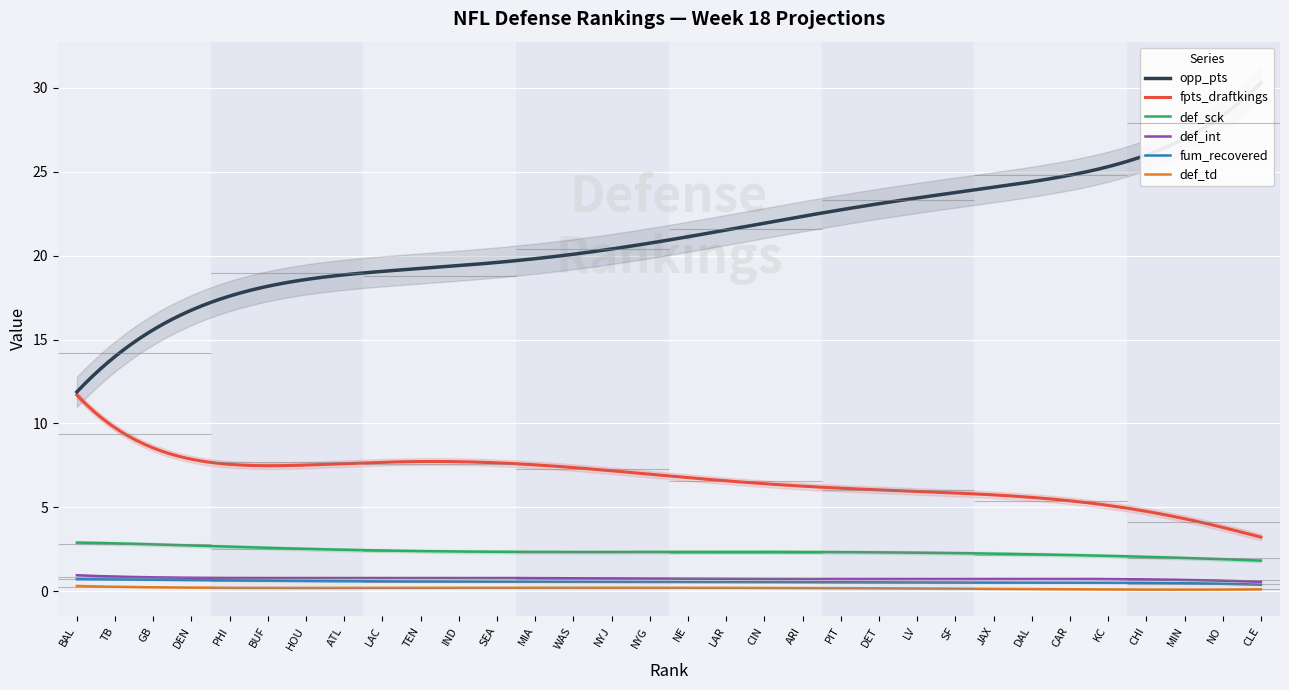

What is the difference between the def_sck values at TB and ARI?

0.6